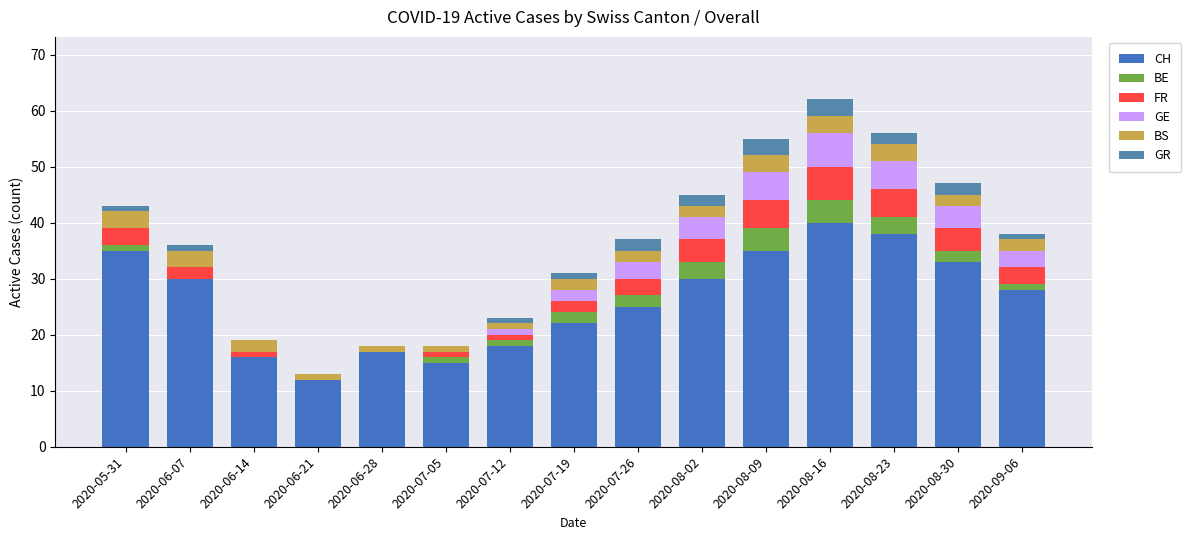

Are the bars horizontal?

No